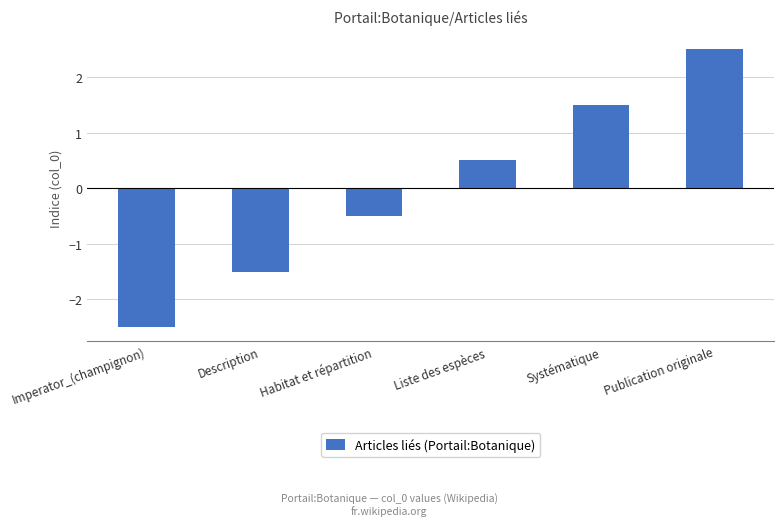

Which category has the lowest value across all series?

Imperator_(champignon)